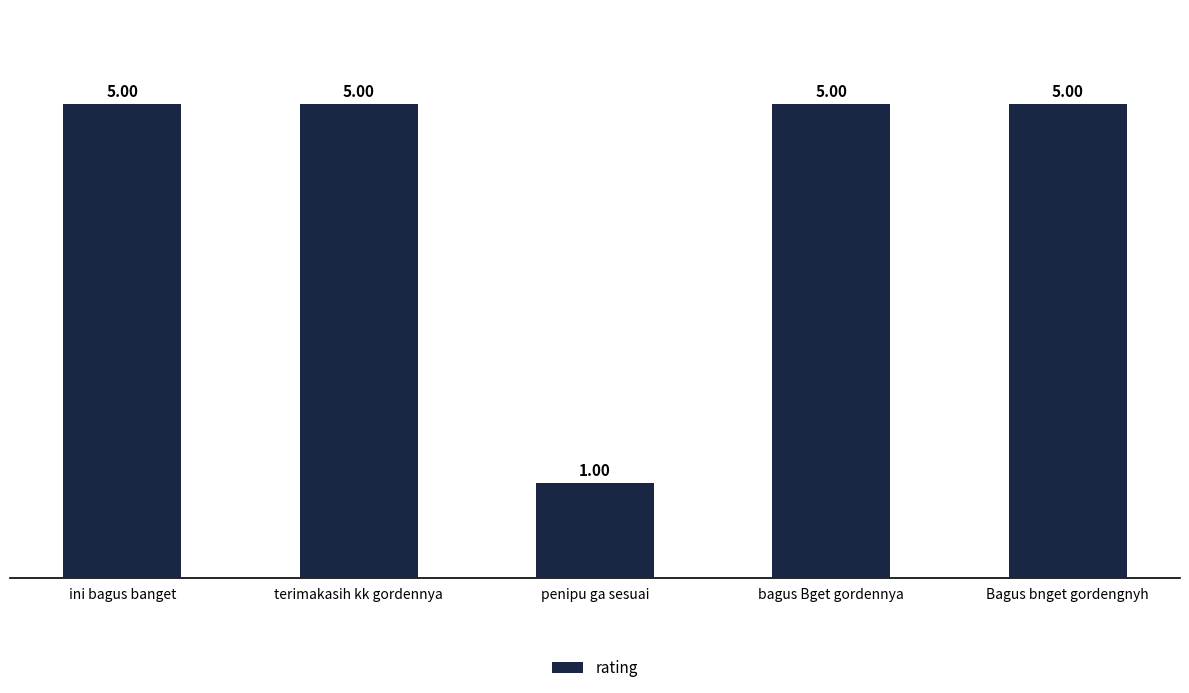

What position from the left is Bagus bnget gordengnyh?

5